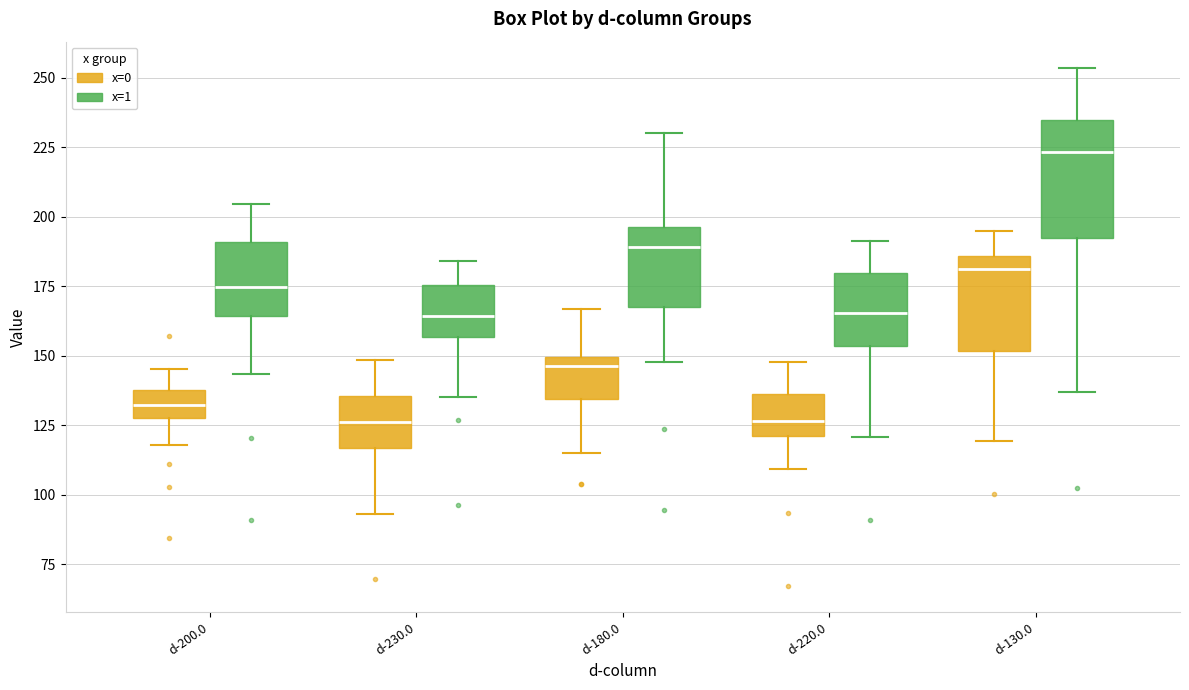

Comparing the boxes themselves (not the whiskers), which one is the tallest?

d-130.0 (x=1)